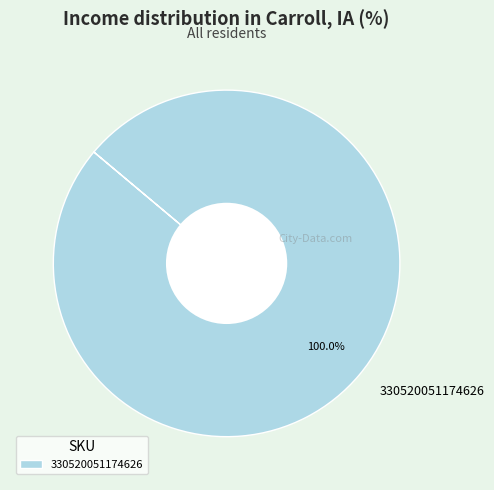

Which slice represents more than half of the pie?

330520051174626